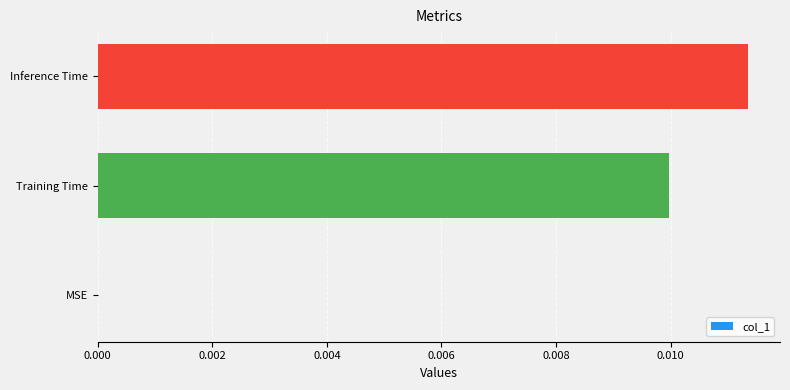

Count the number of categories in the chart.

3